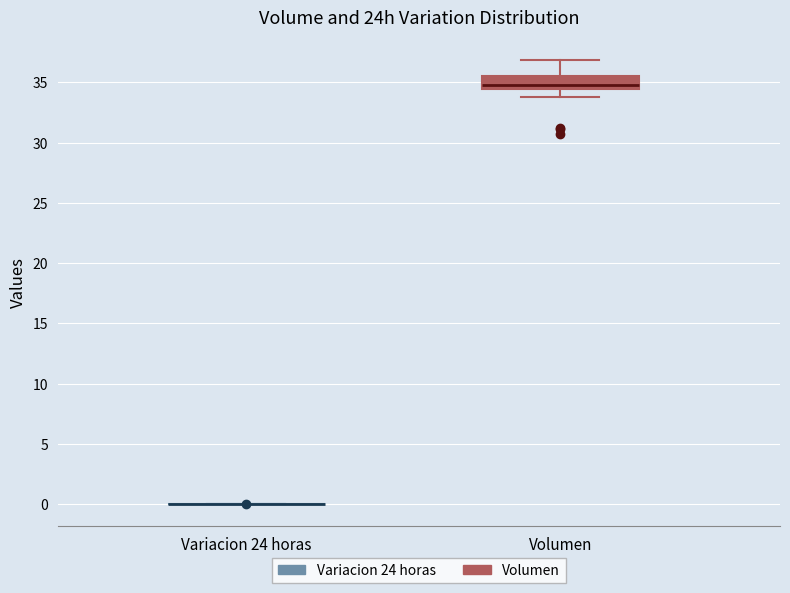

Reading left to right, read every box against the y-axis: the position of its median line, the range the box covers, and the ends of its whiskers. The values are not printed on the chart, so give them approximately, as read against the axis.

Variacion 24 horas: box collapsed to a line at 0.0, whiskers 0.0 to 0.0
Volumen: median 35.0, box 34.5 to 35.5, whiskers 34.0 to 37.0